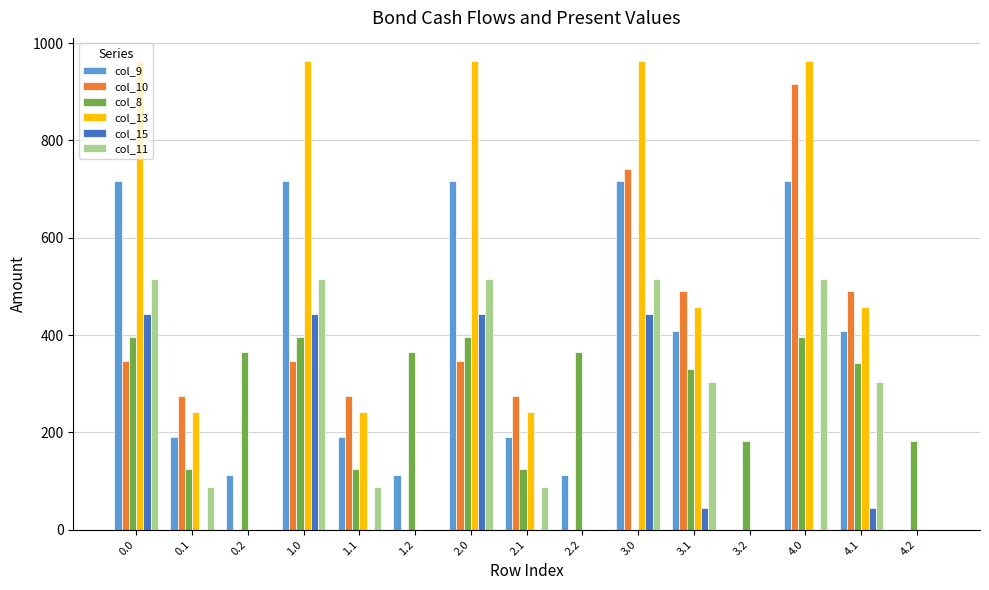

What are all the series names shown in the legend?

col_9, col_10, col_8, col_13, col_15, col_11